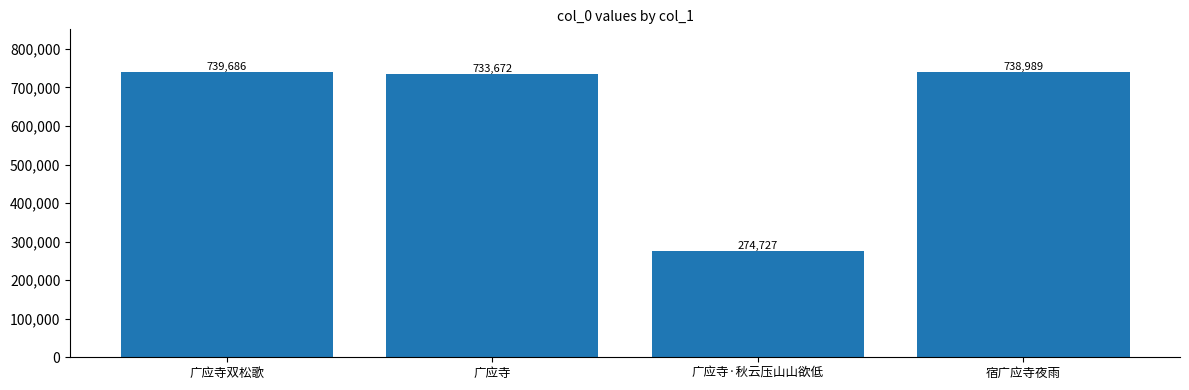

List the labels in order of value, smallest first.

广应寺·秋云压山山欲低, 广应寺, 宿广应寺夜雨, 广应寺双松歌